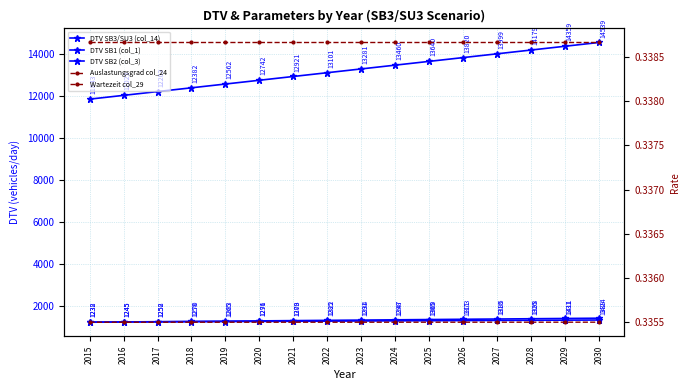

Which series has the largest total across all categories?

DTV SB3/SU3 (col_14)